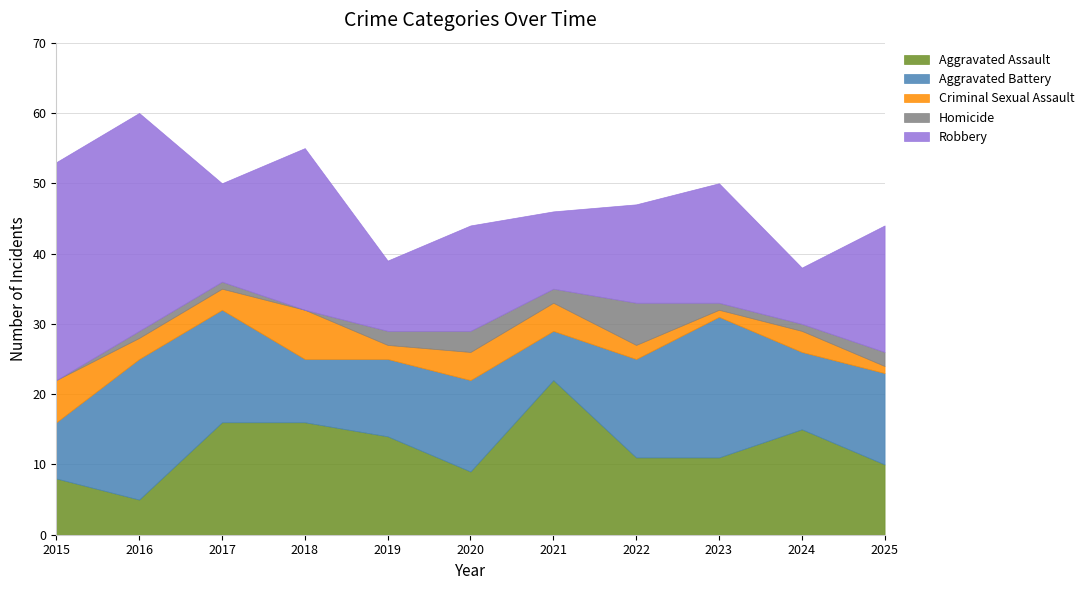

How many lines are shown in the chart?

5